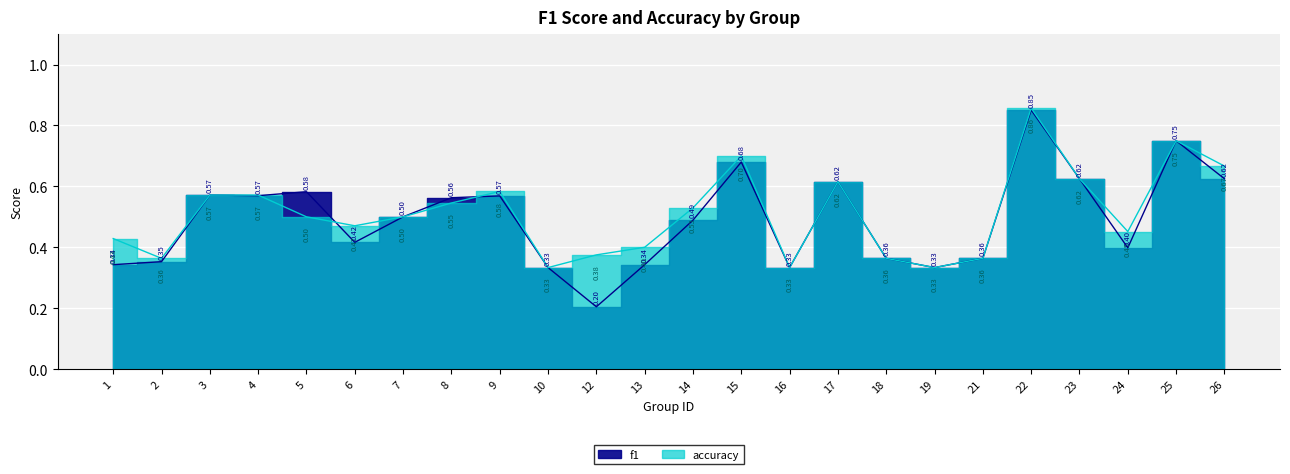

Rank the series by their average value, from highest to lowest.

accuracy, f1